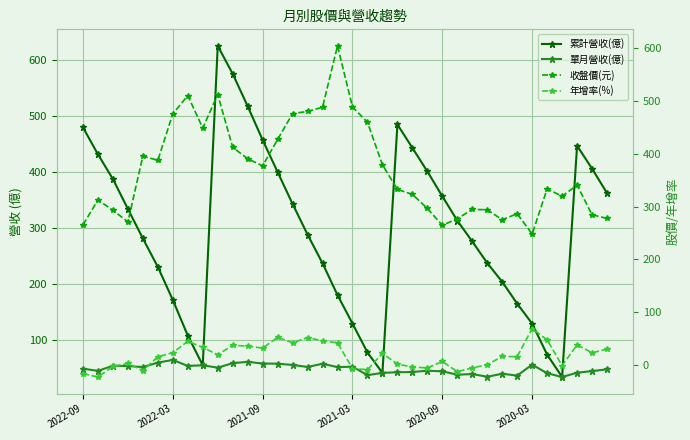

Reading left to right, extract all data points from this chart.

累計營收(億): 479.7	431.6	387.3	333.9	281.1	230.1	171.1	107.3	54.2	625.6	575.6	517.6	457.2	399.9	342.8	288.0	236.7	179.8	128.9	77.2	40.6	485.0	443.2	401.0	356.6	313.1	275.7	237.2	203.5	164.5	128.7	73.3	33.3	446.9	406.0	362.2
單月營收(億): 48.1	44.2	53.4	52.8	51.0	59.0	63.8	53.1	54.2	49.9	58.0	60.4	57.4	57.1	54.8	51.2	57.0	50.9	51.7	36.5	40.6	41.8	42.2	44.5	43.4	37.4	38.5	33.7	39.0	35.8	55.4	40.0	33.3	41.0	43.8	47.0
收盤價(元): 265.5	312.5	293.0	271.0	395.5	387.5	475.5	510.0	448.5	512.0	412.0	390.5	377.0	427.0	476.0	480.0	488.0	604.0	488.5	459.5	379.0	332.5	323.0	296.5	264.5	277.0	294.5	294.0	275.0	286.5	248.0	333.5	319.5	340.5	284.5	277.5
年增率(%): -16.2	-22.5	-2.5	3.1	-10.5	15.9	23.3	45.2	33.4	19.6	37.6	35.7	32.2	52.4	42.4	52.0	45.9	42.2	-6.6	-8.7	22.1	1.9	-3.7	-5.3	7.0	-12.4	-5.3	0.8	16.4	16.0	69.2	47.7	-1.0	38.3	23.3	30.2